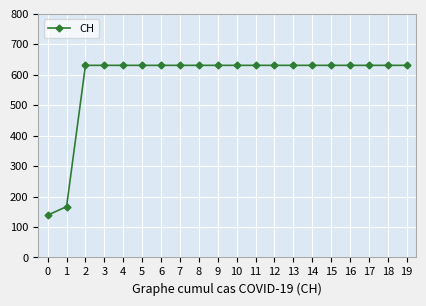

What is the average value?

583